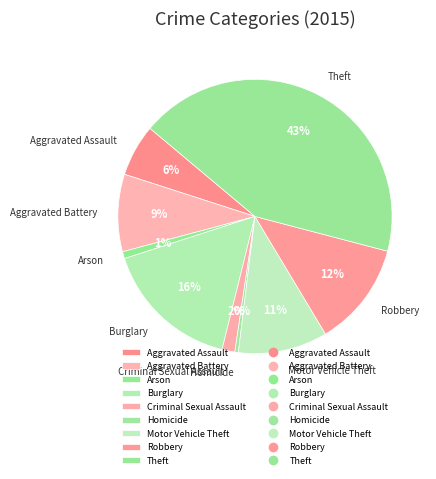

Which slice is the largest?

Theft